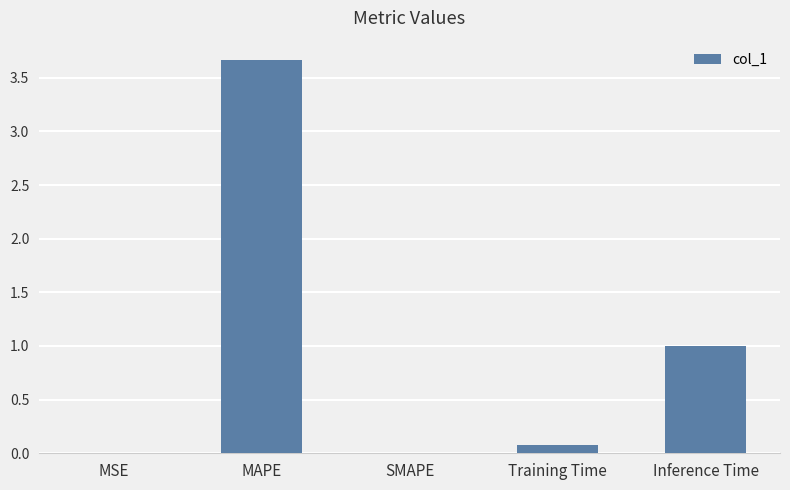

The value at Training Time is 0.1. True or false?

True